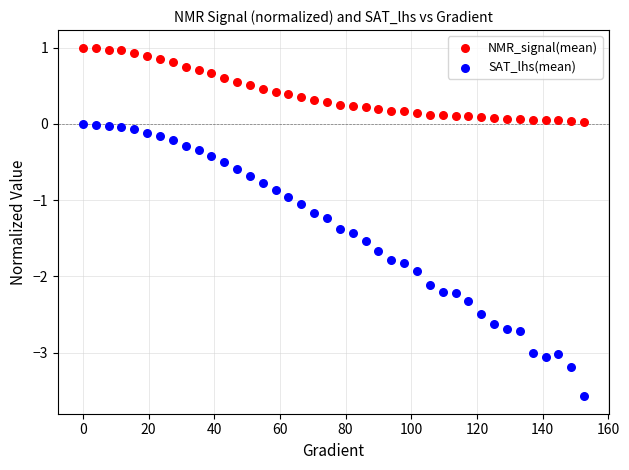

What is the X range (max minus min) for the scatter plot?

152.6